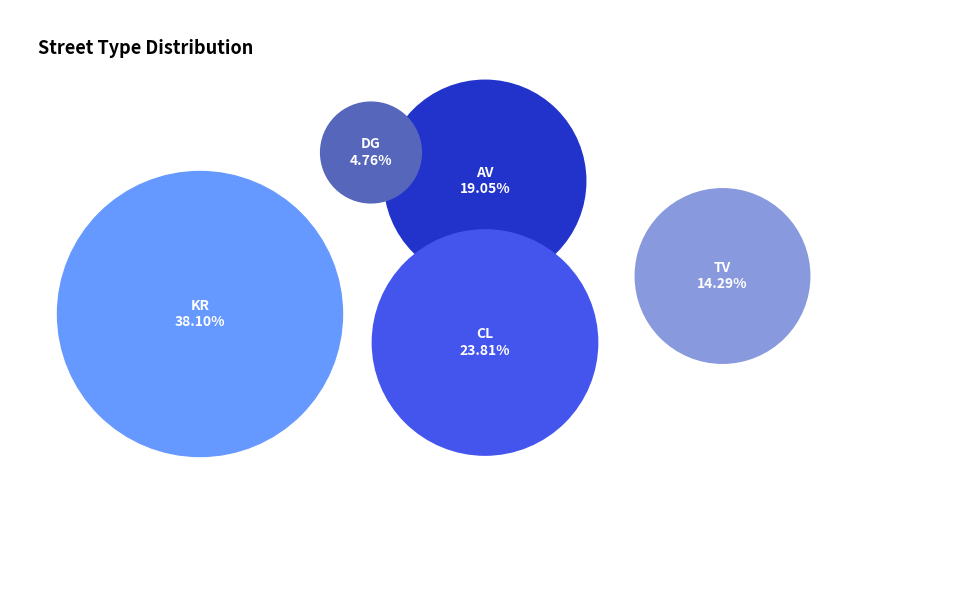

Approximately how many times larger is the value at CL compared to KR?

0.6